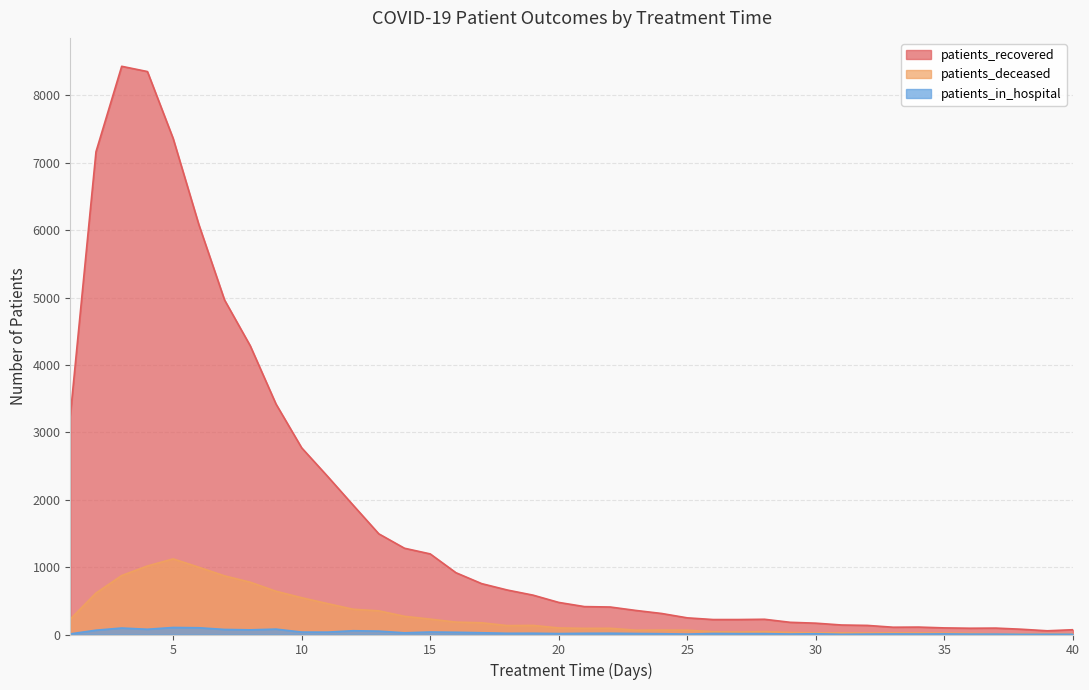

True or false: patients_deceased and patients_in_hospital cross at least once.

False